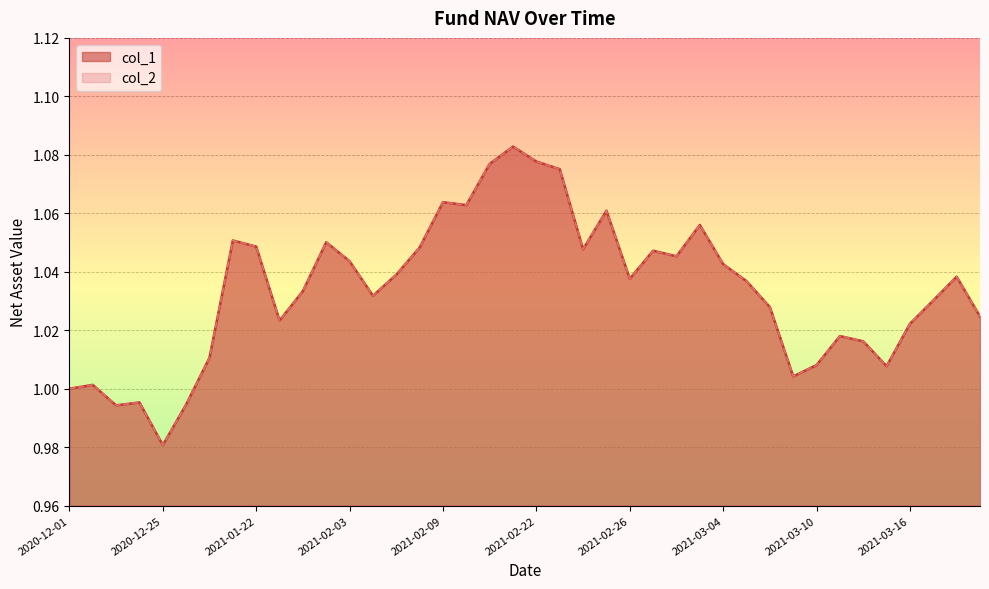

What is the label of the 19th point from the right?

2021-02-23